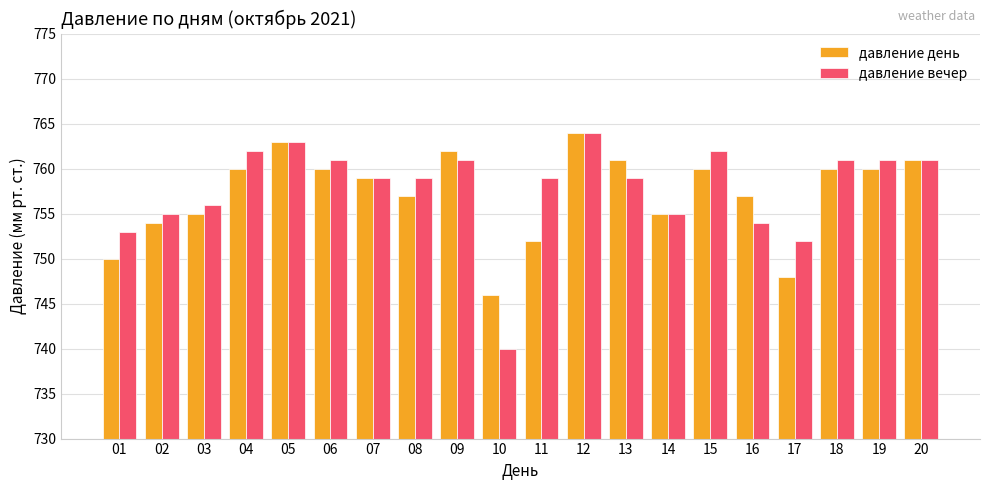

Between 01 and 13, which series saw the biggest shift?

давление день